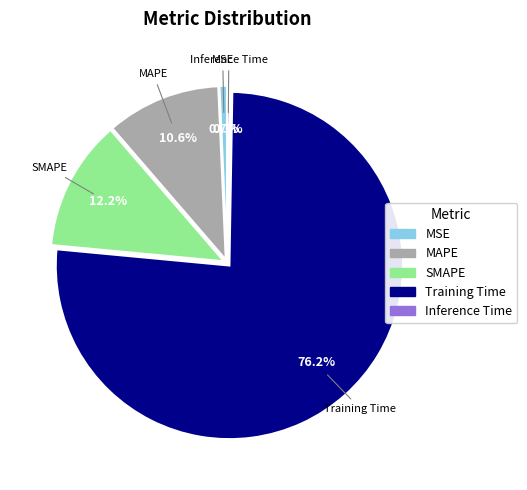

To the nearest percent, what percentage of the pie is MAPE?

11%